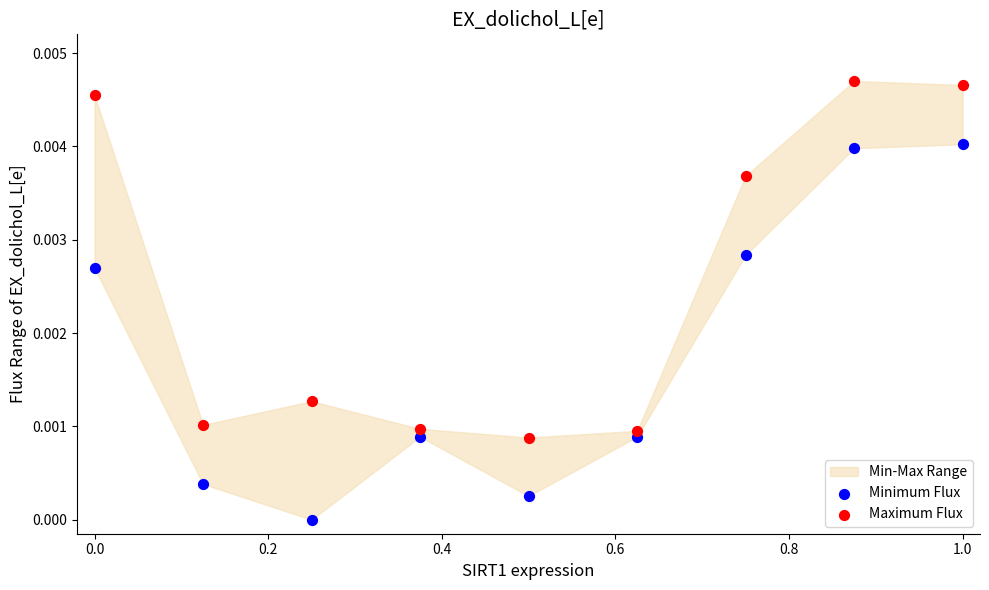

Which series has the largest Y range (max minus min)?

Minimum Flux